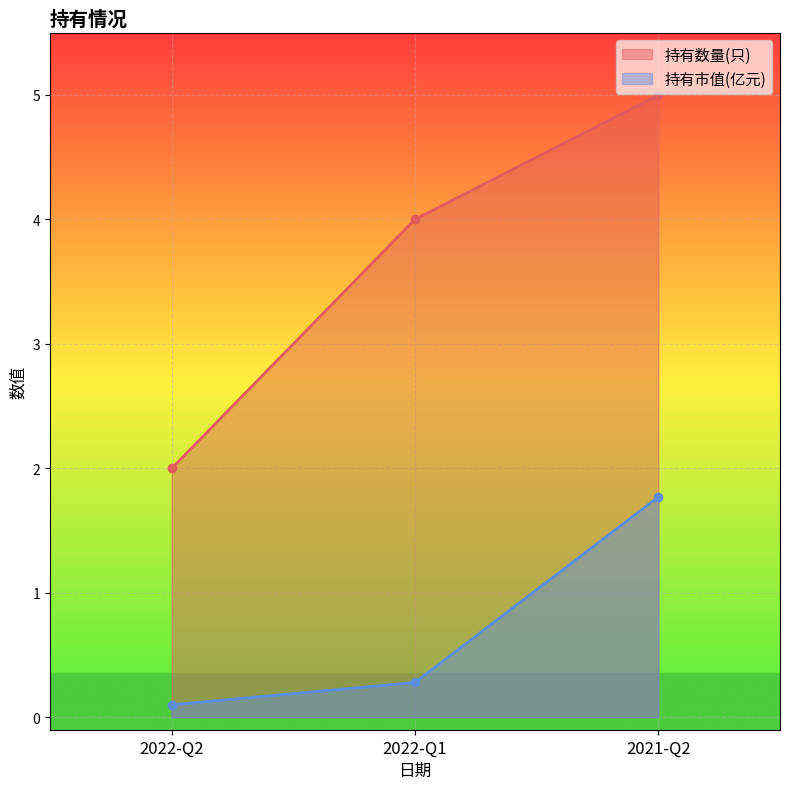

Is the value of 持有数量(只) at 2022-Q1 greater than the value of 持有市值(亿元) at 2021-Q2?

Yes